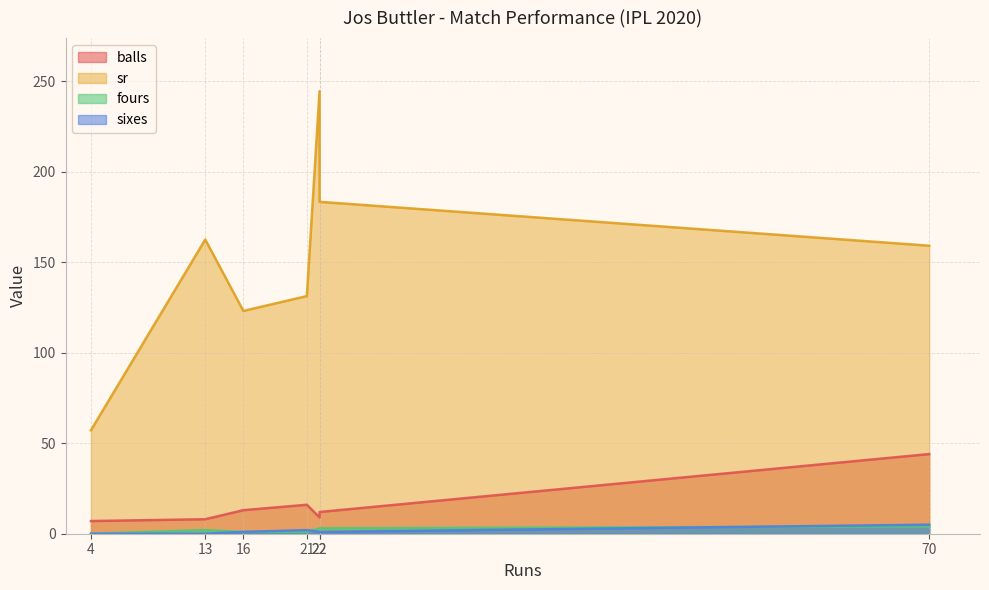

In sr, how many points are higher than both neighbors (excluding endpoints)?

2